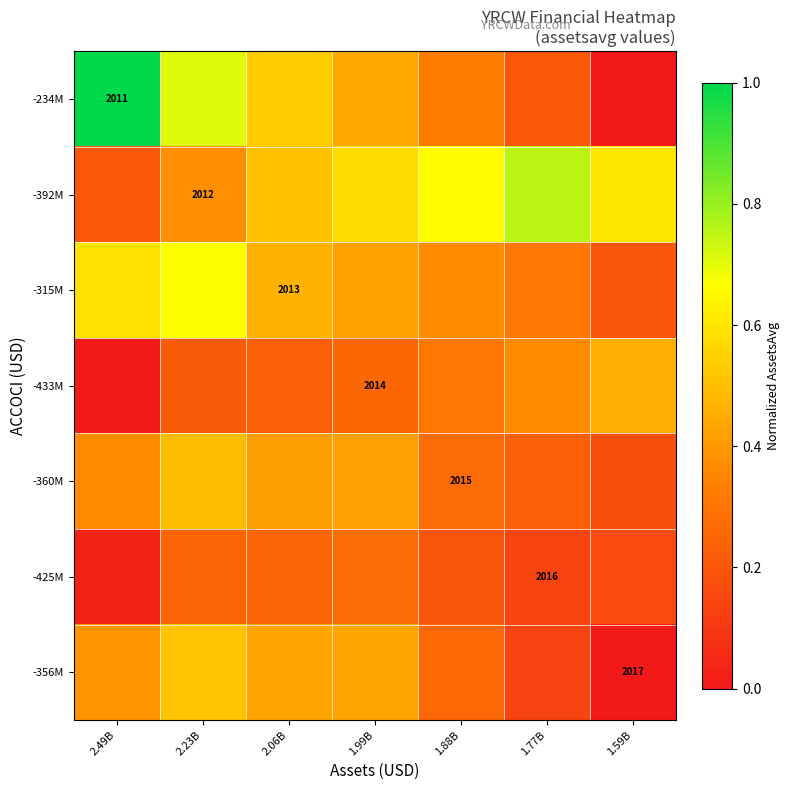

How many -315M values are between 0 and 1?

7